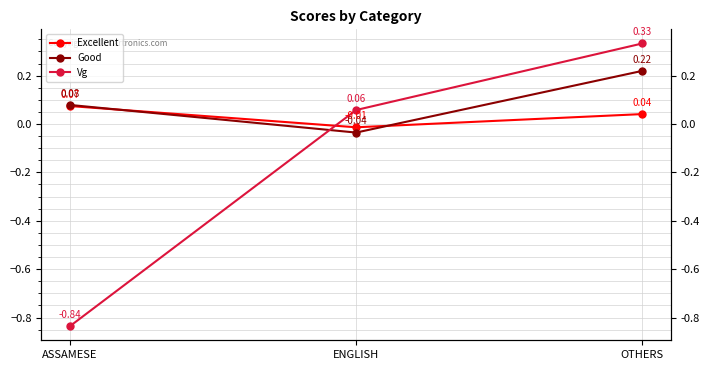

Which series has the widest spread of values?

Vg